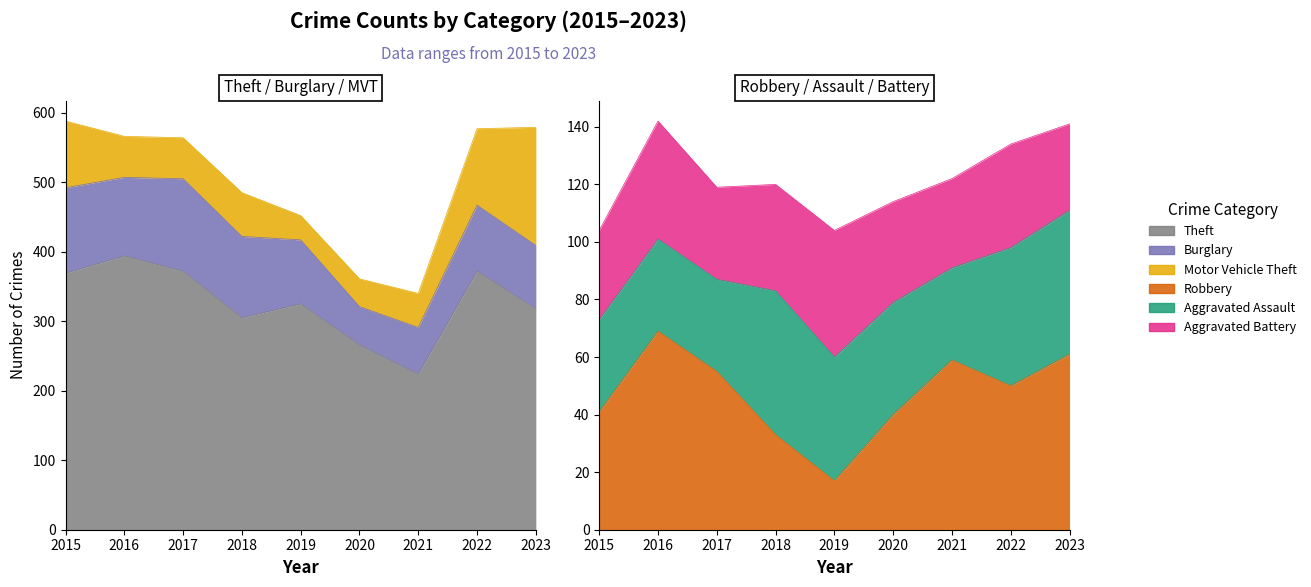

List the labels in order of Burglary value, largest first.

2017, 2015, 2018, 2016, 2022, 2019, 2023, 2021, 2020